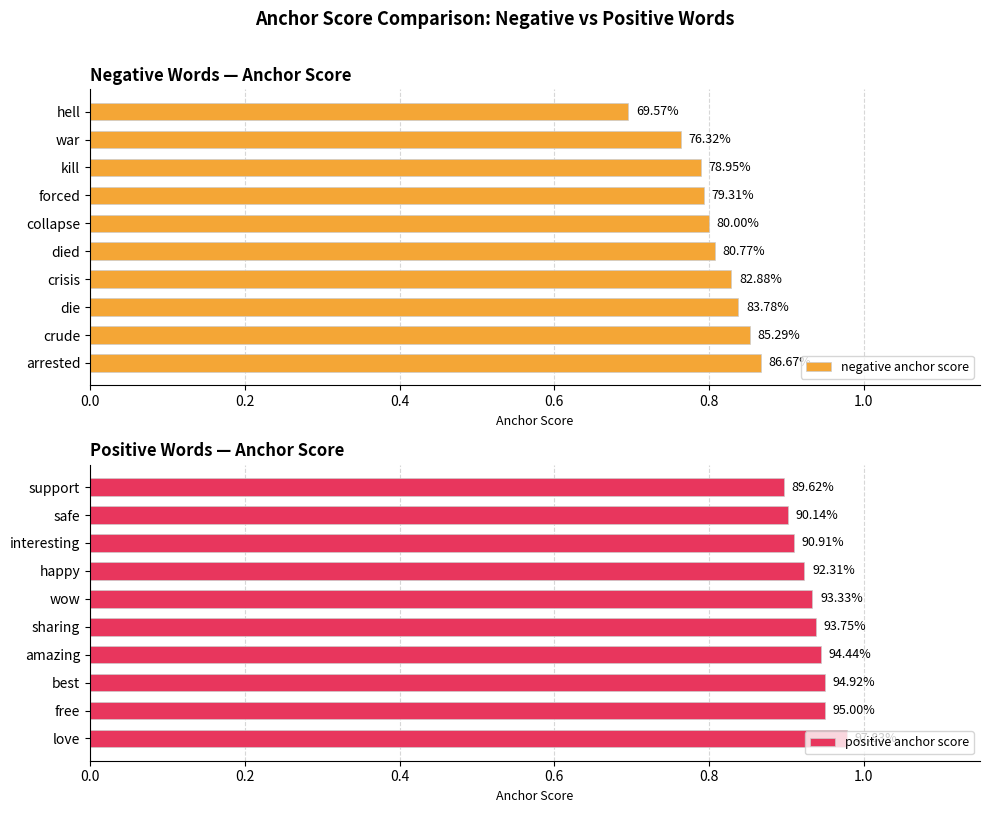

Which series has the largest total across all categories?

positive anchor score